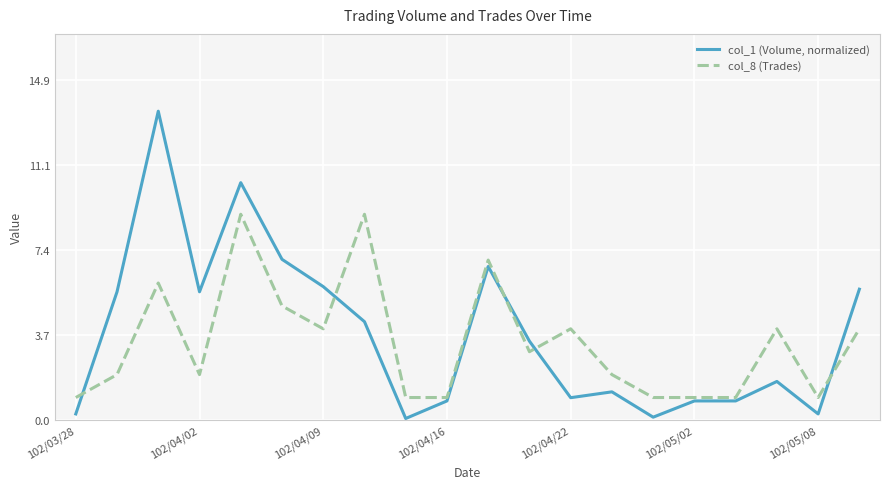

At how many categories does at least one series exceed 5?

9